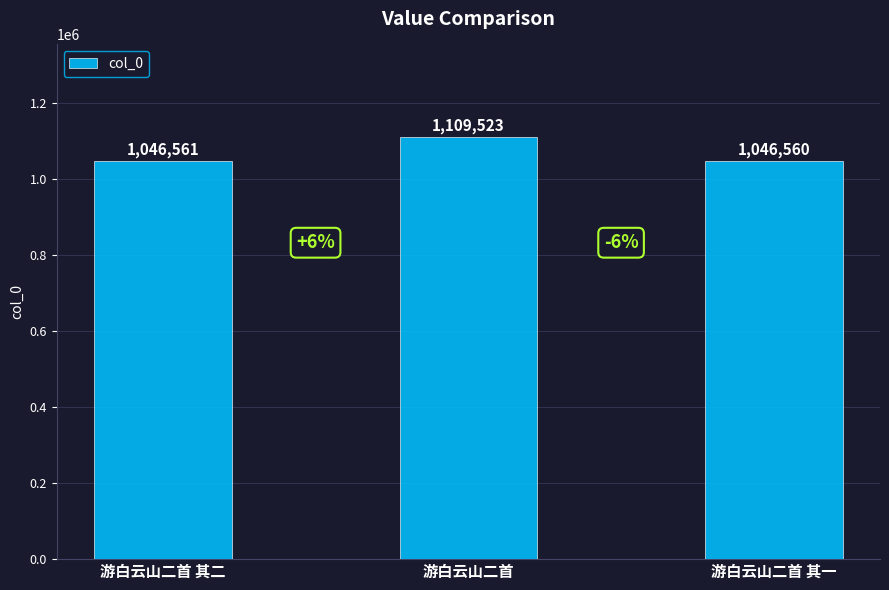

What is the label of the 2nd bar from the right?

游白云山二首